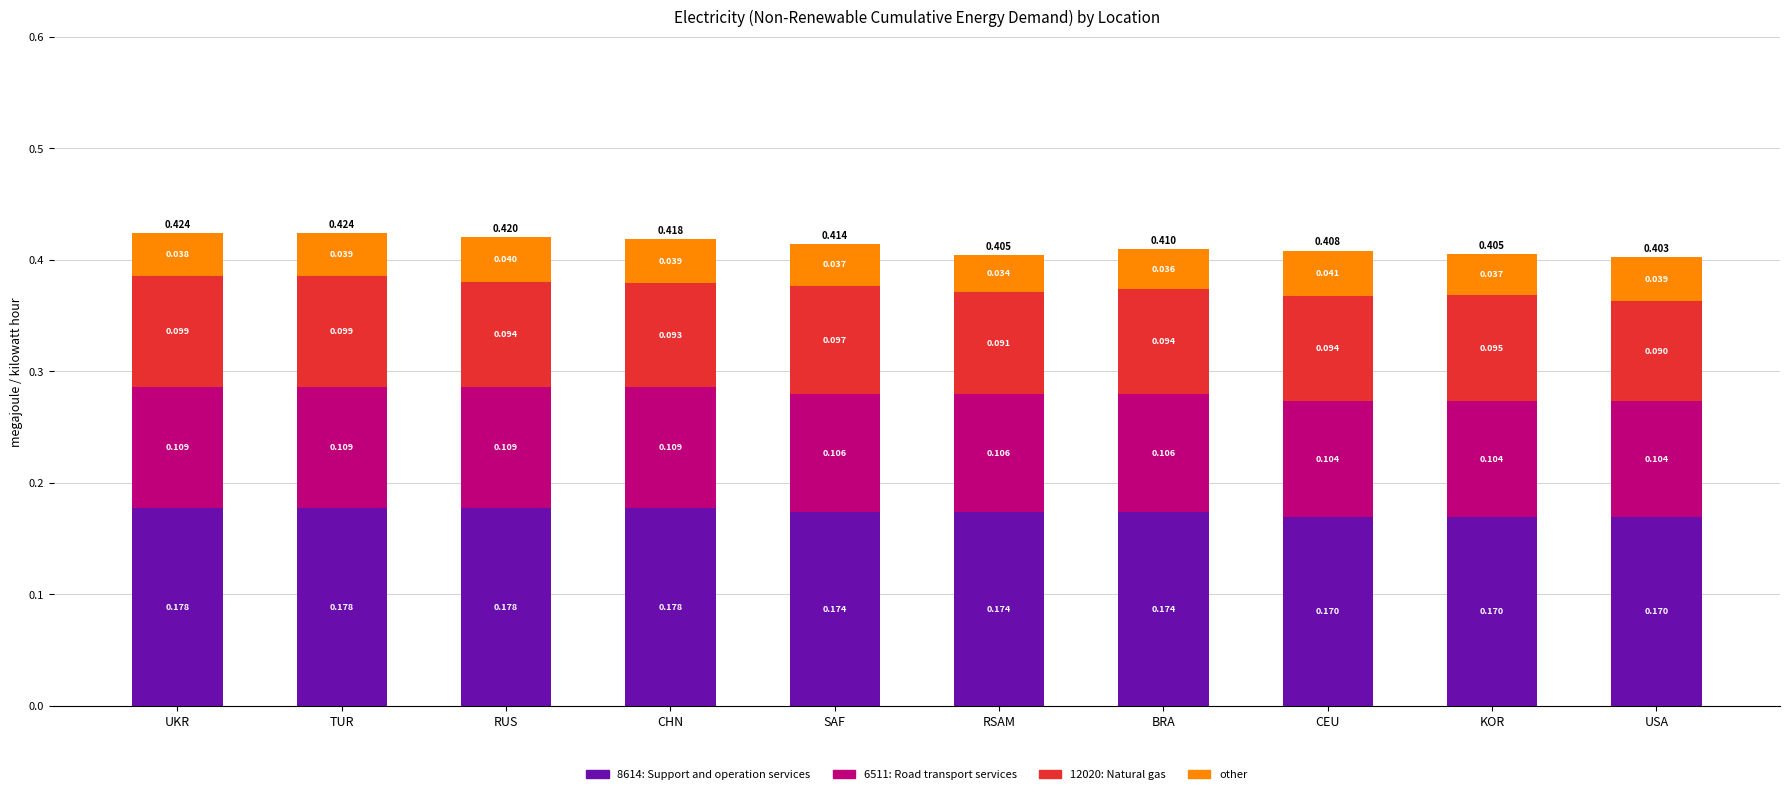

At which category is the sum across all series the highest?

TUR